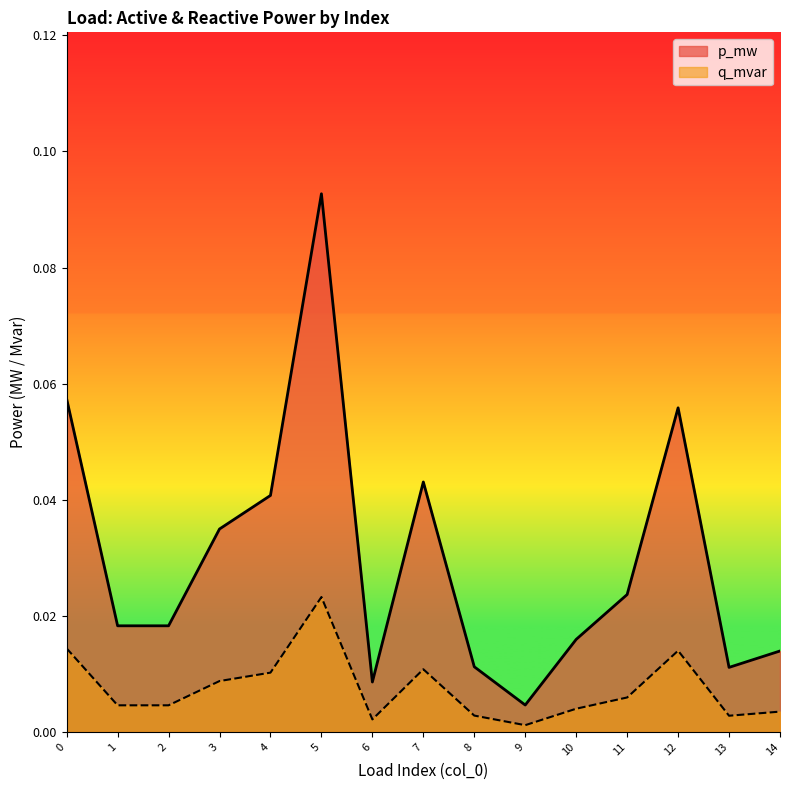

Reading right to left, transcribe all the data shown in this chart.

p_mw: 0.0	0.0	0.1	0.0	0.0	0.0	0.0	0.0	0.0	0.1	0.0	0.0	0.0	0.0	0.1
q_mvar: 0.0	0.0	0.0	0.0	0.0	0.0	0.0	0.0	0.0	0.0	0.0	0.0	0.0	0.0	0.0